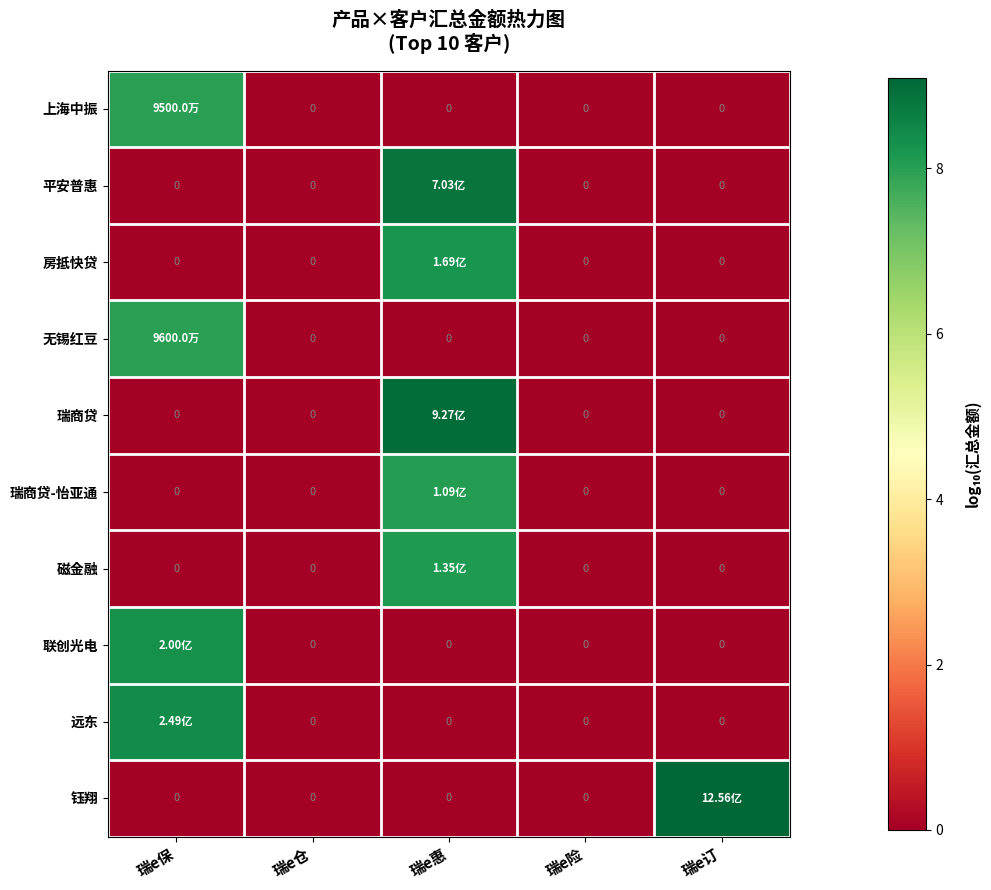

Which series has the widest spread of values?

钰翔